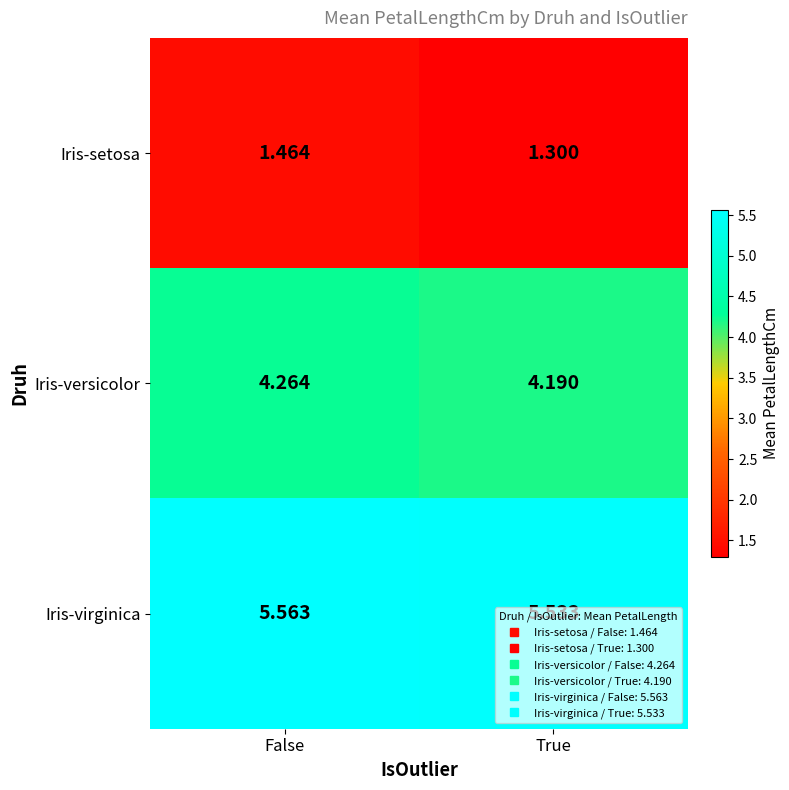

At False, list the series in order from largest to smallest.

Iris-virginica, Iris-versicolor, Iris-setosa